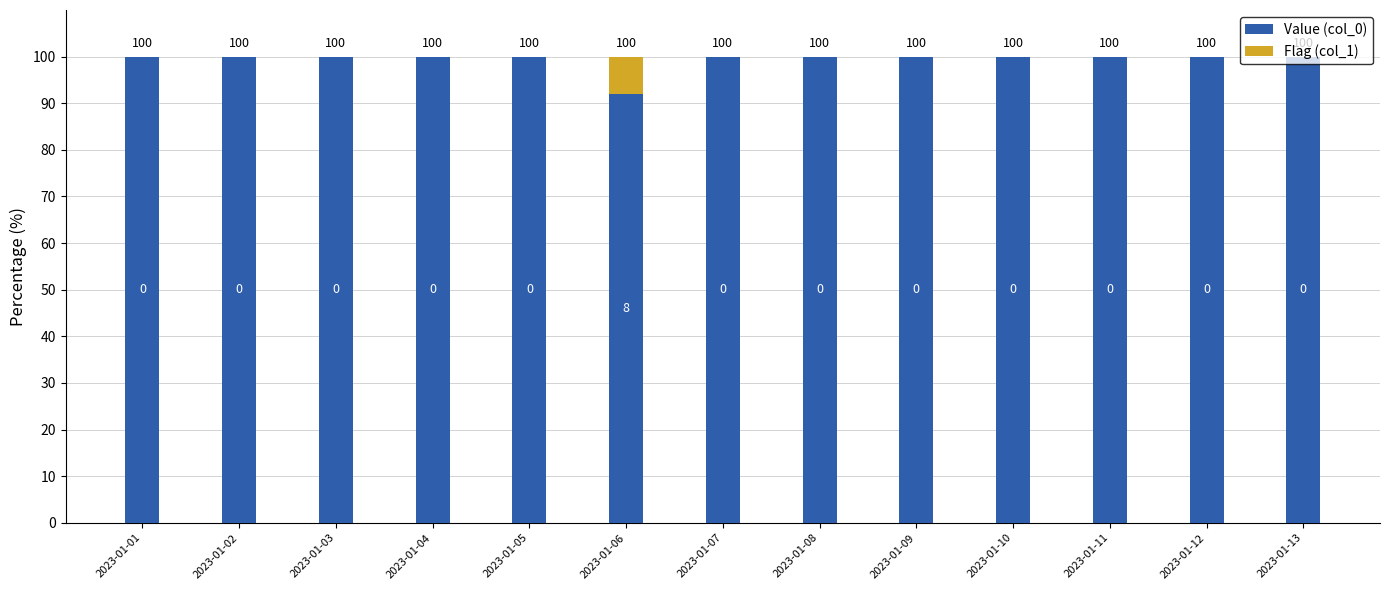

What is the total value across all series at 2023-01-06?

100